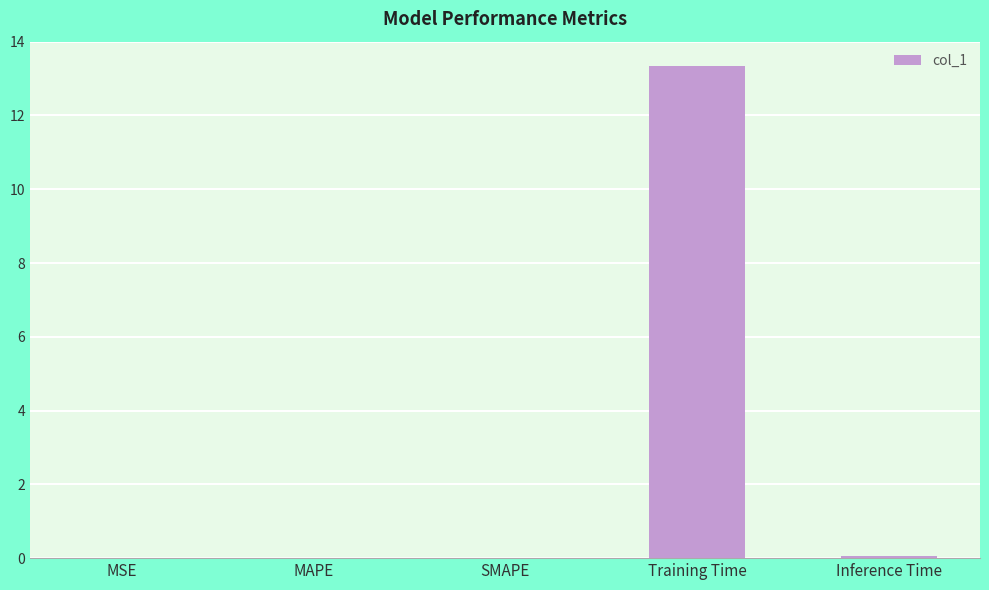

Are the bars grouped side by side (vs. stacked)?

No